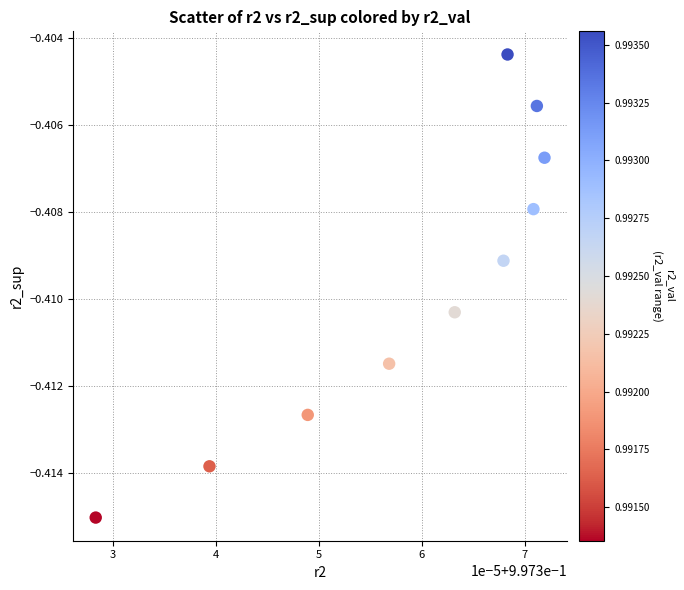

What is the average X value?

1.0